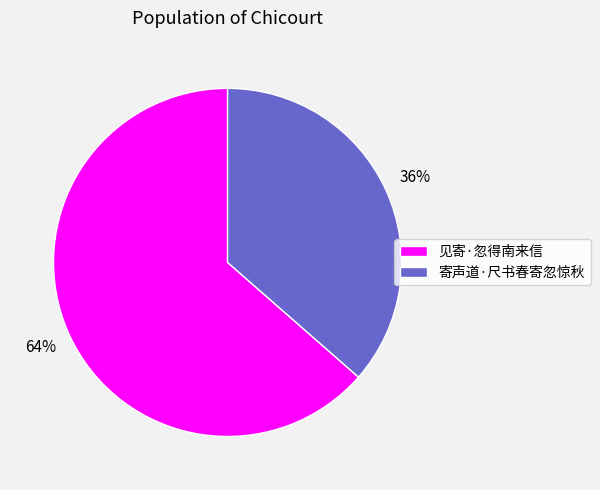

Rank the categories by value from highest to lowest.

见寄·忽得南来信, 寄声道·尺书春寄忽惊秋